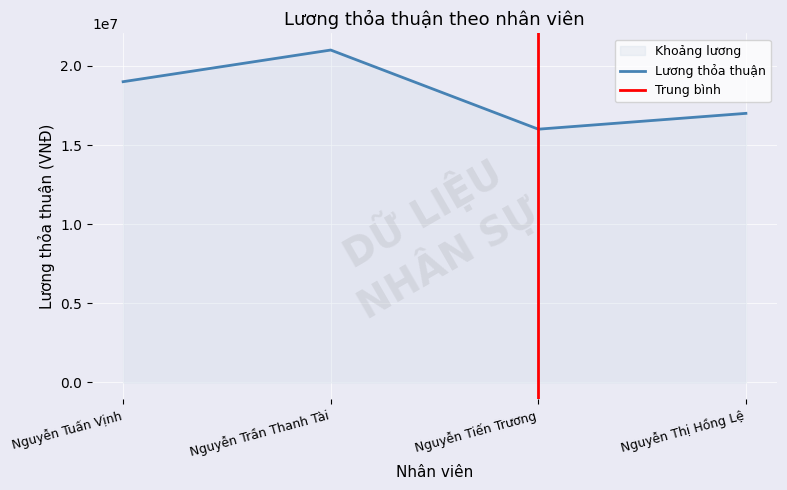

Approximately how many times larger is the value at Nguyễn Trần Thanh Tài compared to Nguyễn Tiến Trương?

1.3